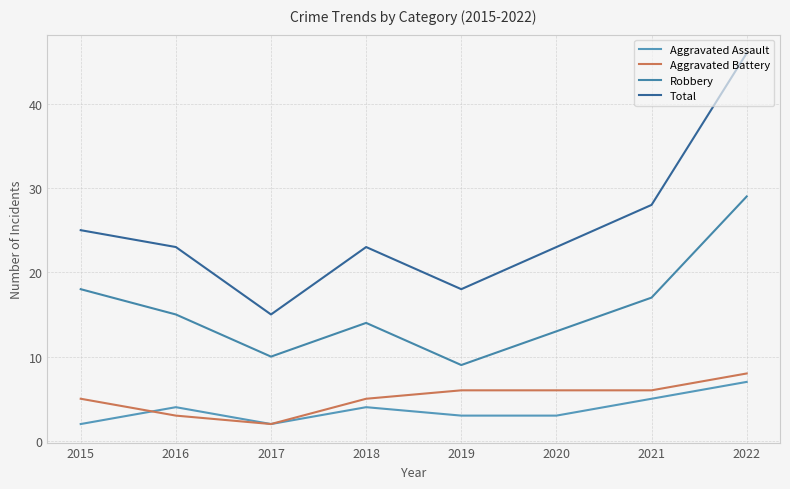

At which label is Robbery closest to 19?

2015